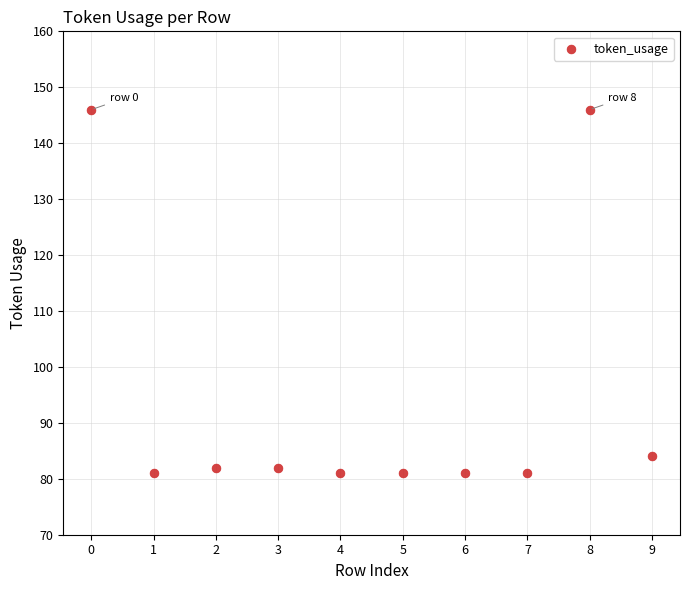

What Y value in the scatter plot is closest to 113?

84